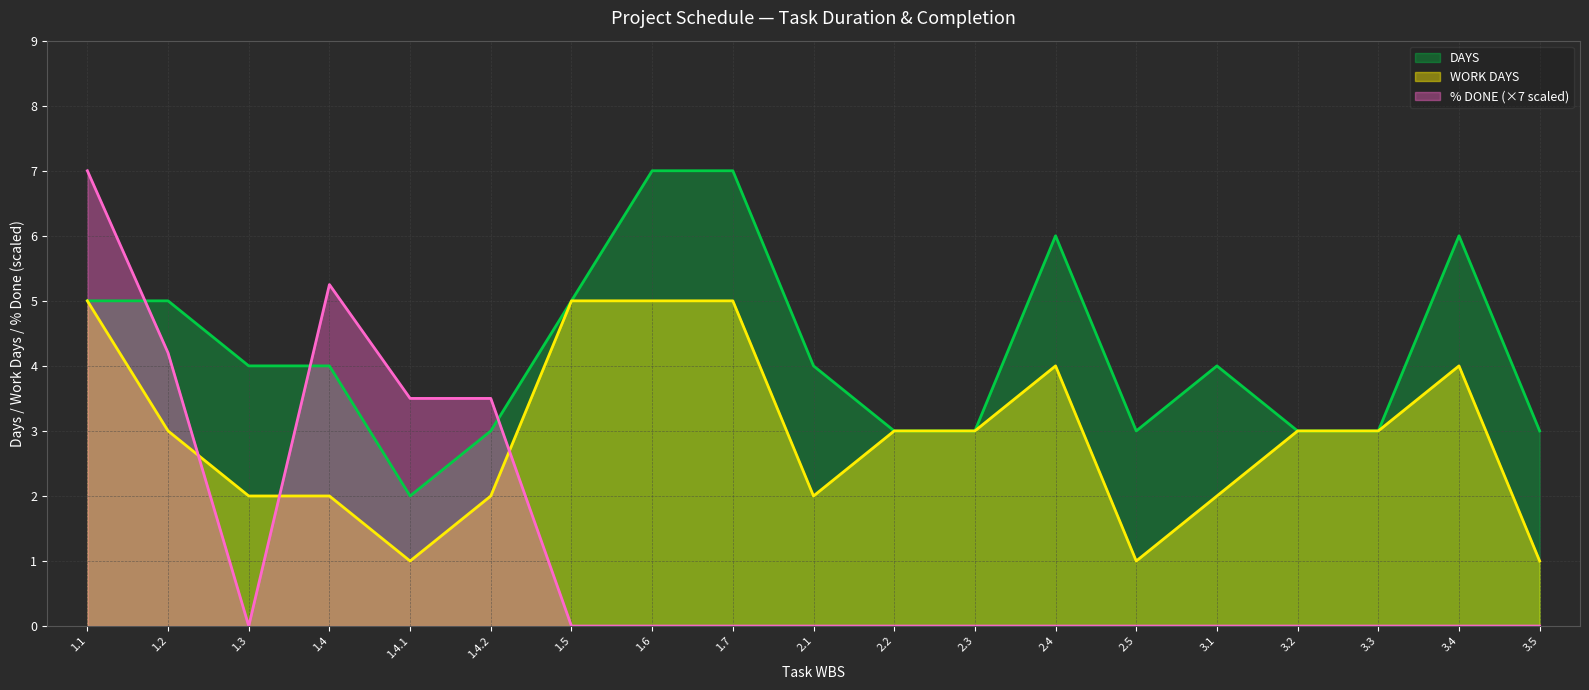

Does the chart display data point markers on the line(s)?

No